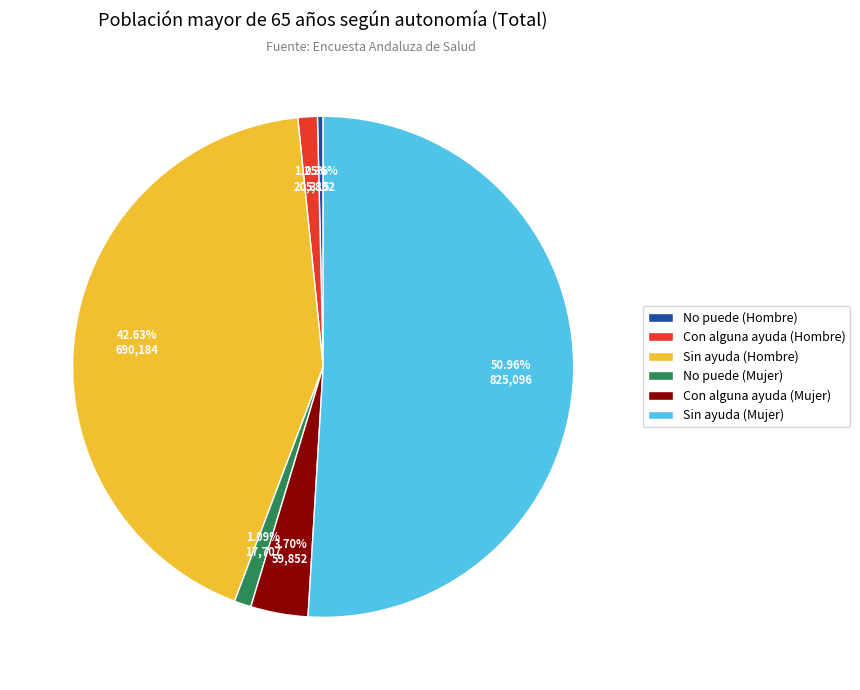

Which has a higher value, Con alguna ayuda (Mujer) or Con alguna ayuda (Hombre)?

Con alguna ayuda (Mujer)